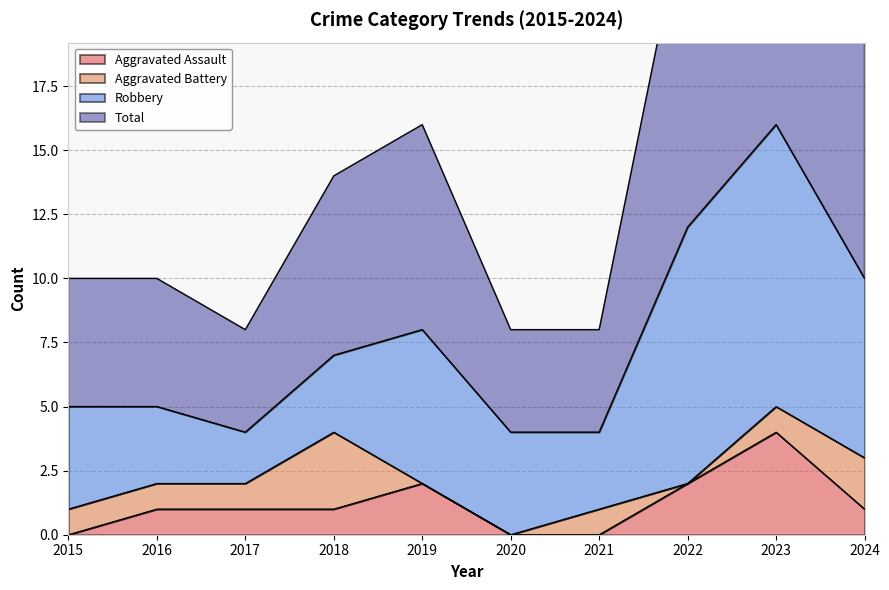

Is it true that Aggravated Assault equals 2 at 2019?

True